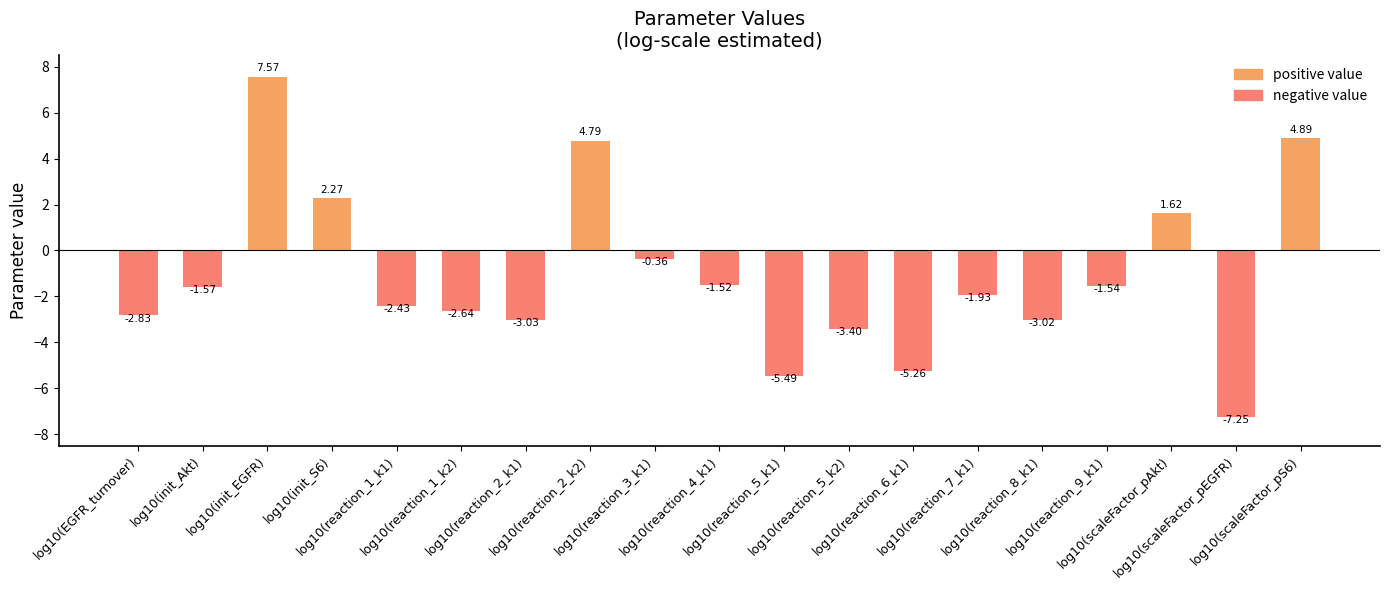

How many series are shown in this chart?

1